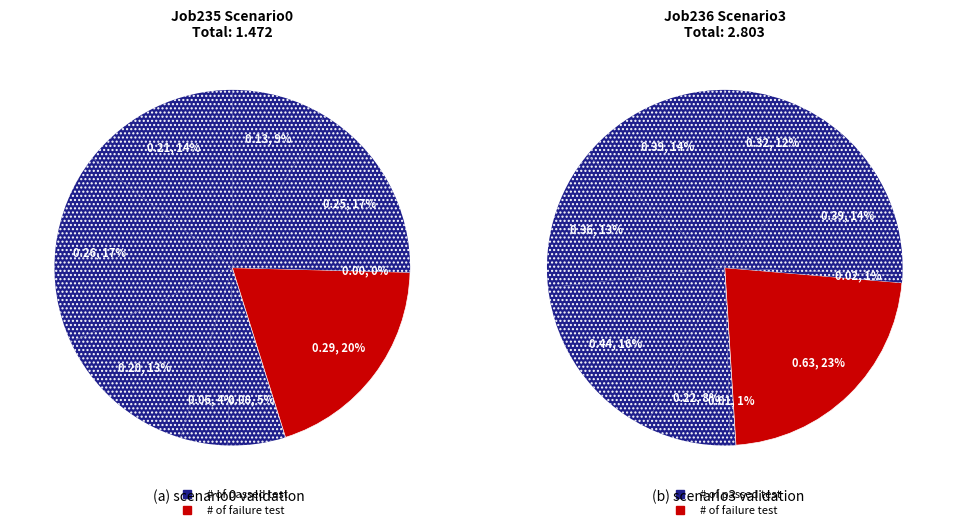

The B33 slice represents 3% of the pie. True or false?

False